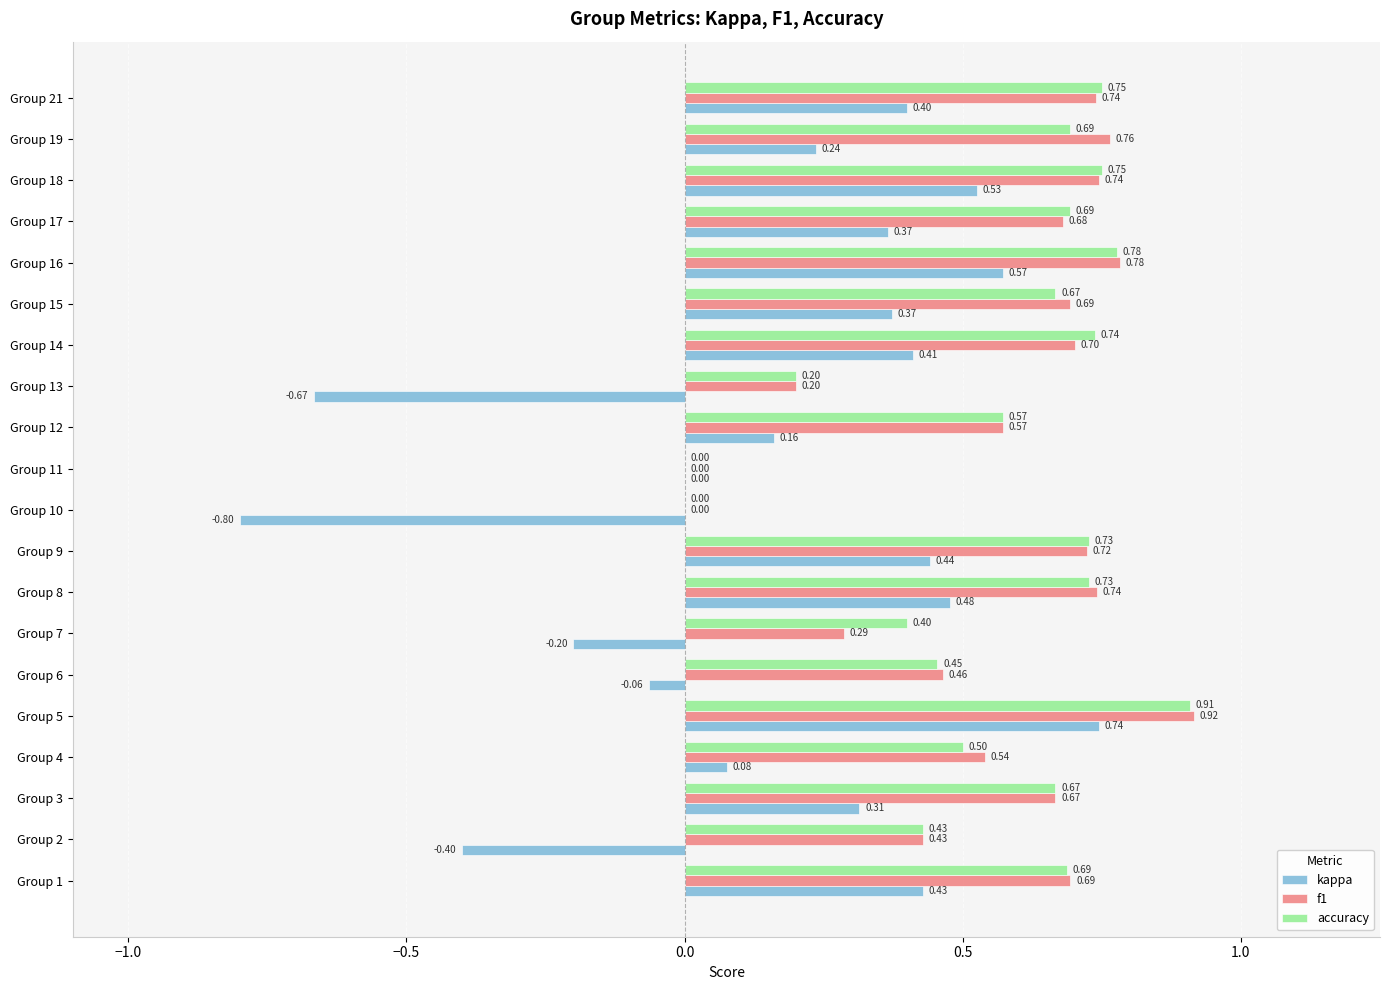

Which series has the largest total across all categories?

accuracy